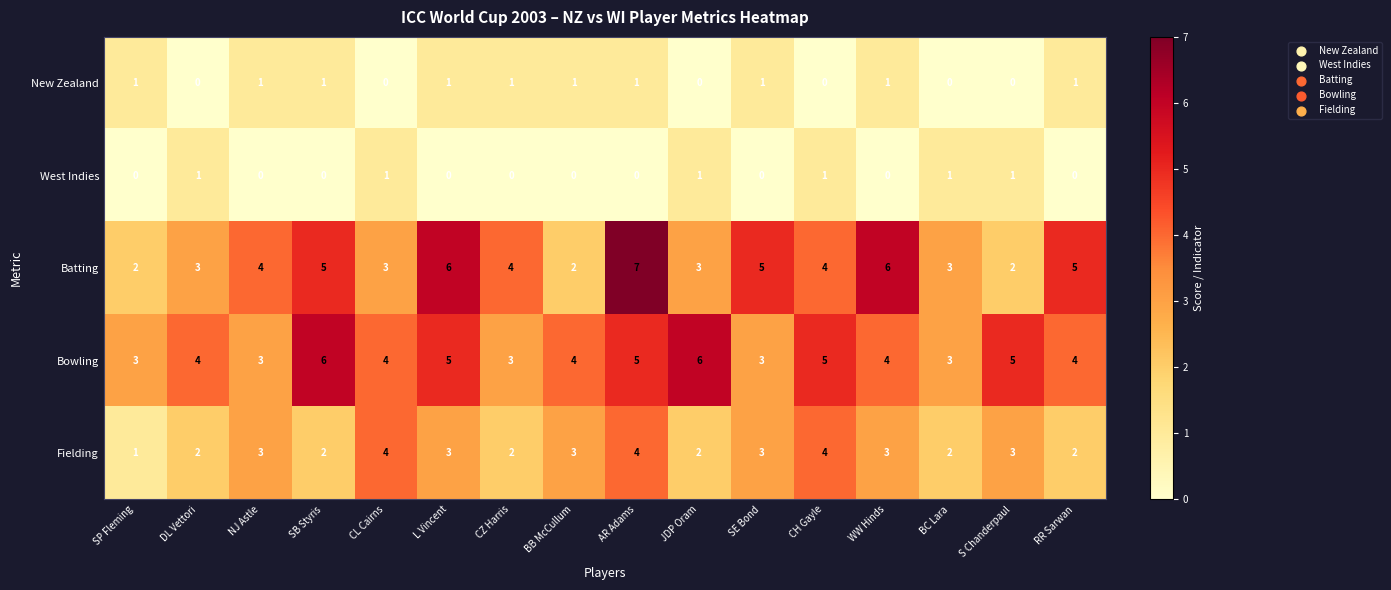

Between DL Vettori and JDP Oram, which series saw the biggest shift?

Bowling